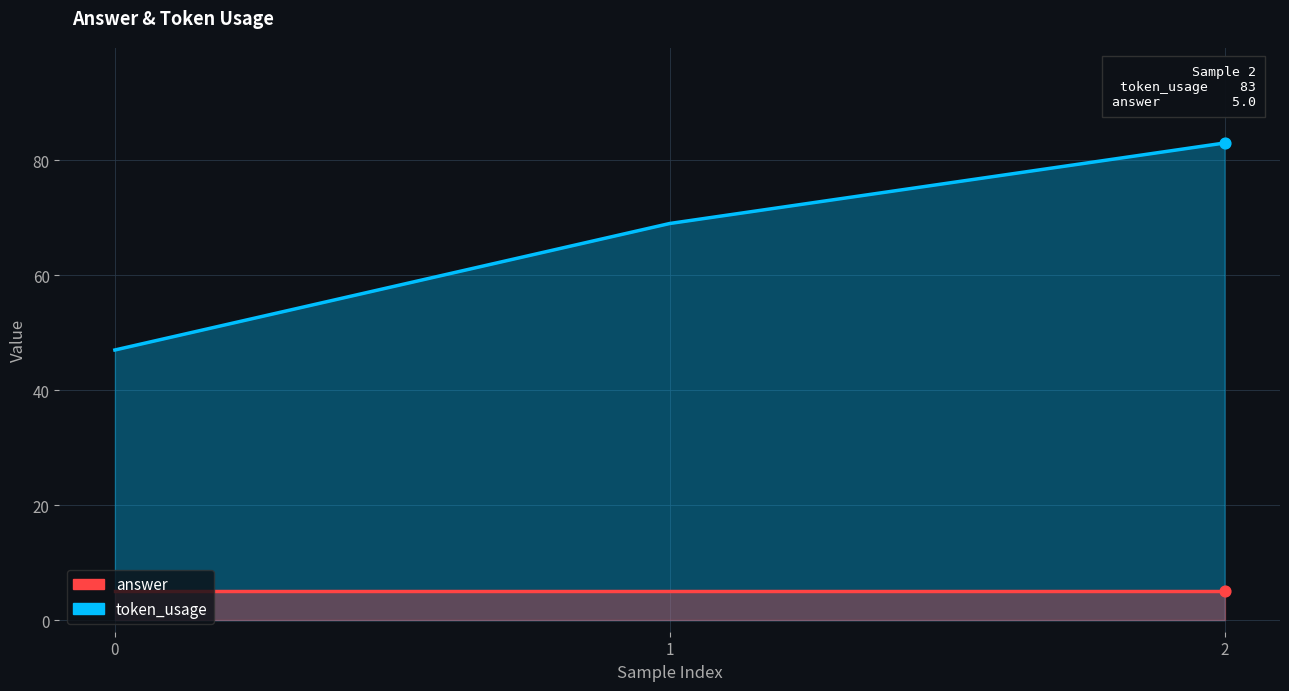

Which series reaches the minimum Y coordinate?

answer